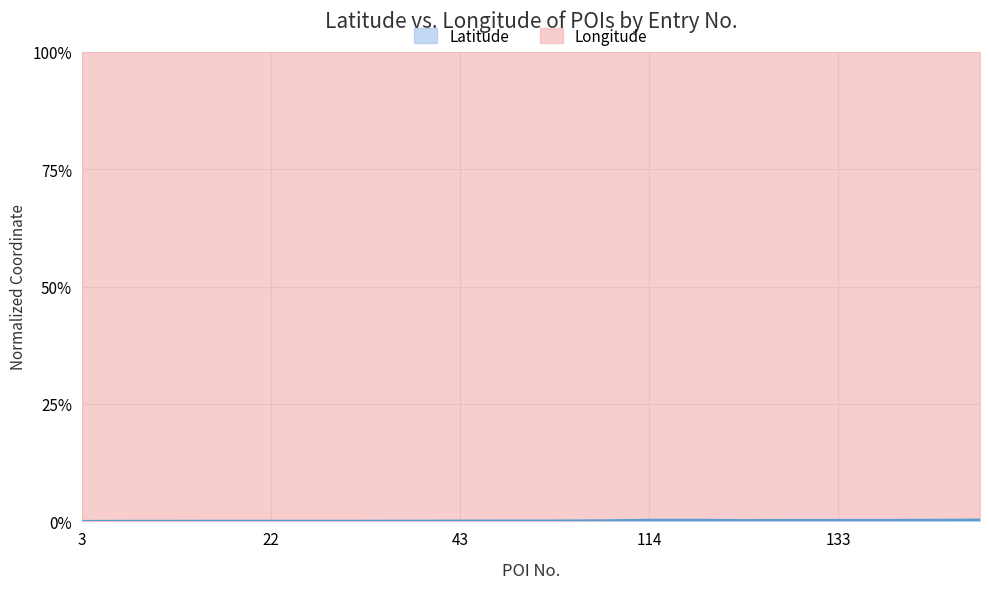

Does the chart have visible grid lines?

Yes